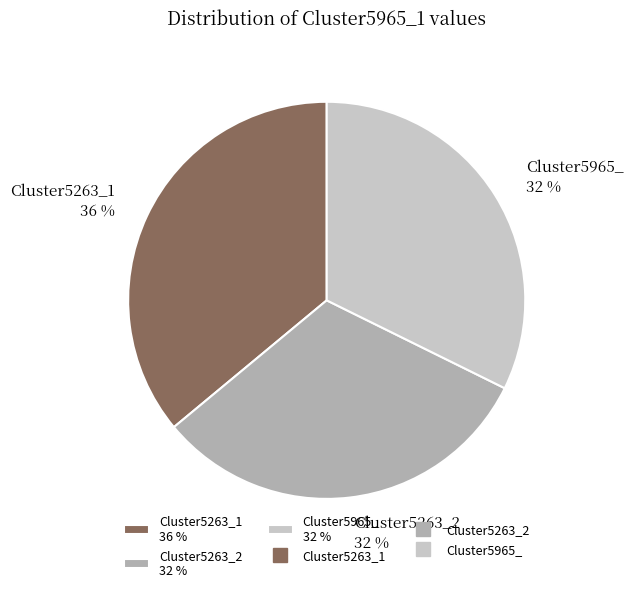

Which category has the biggest portion of the pie?

Cluster5263_1